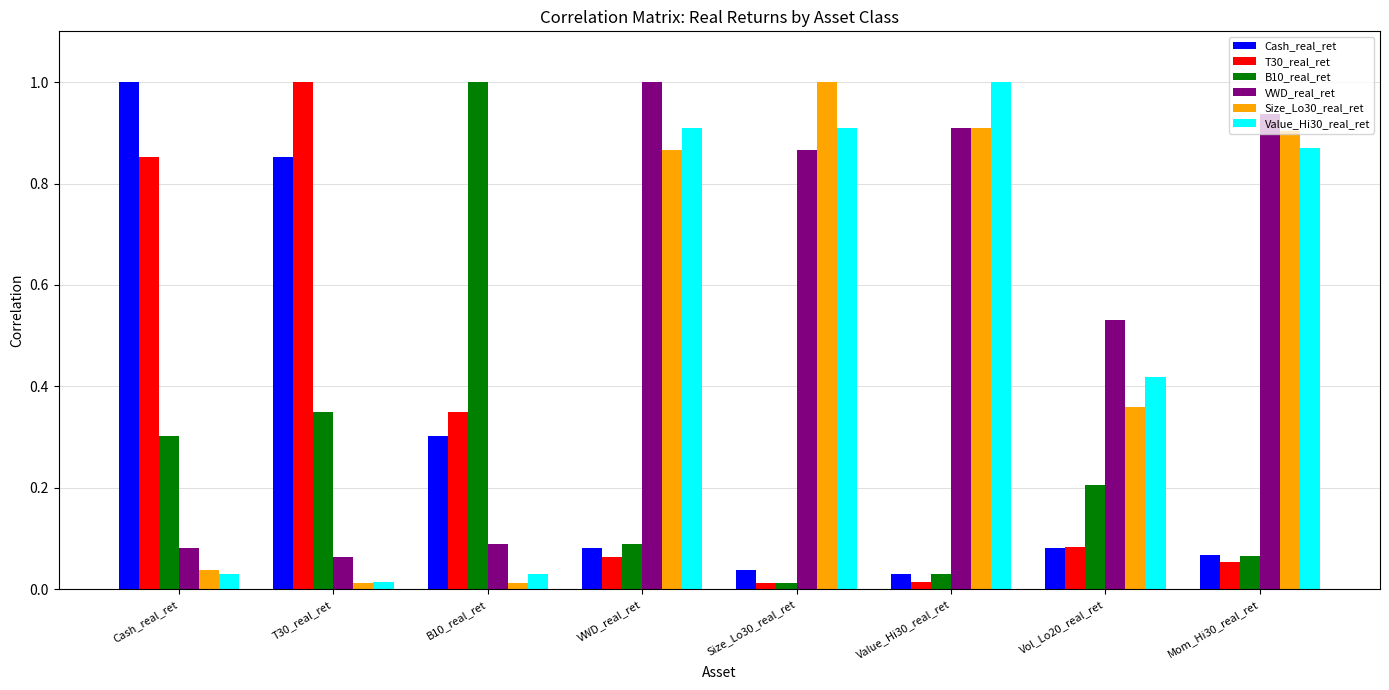

What is the greatest value displayed?

1.0